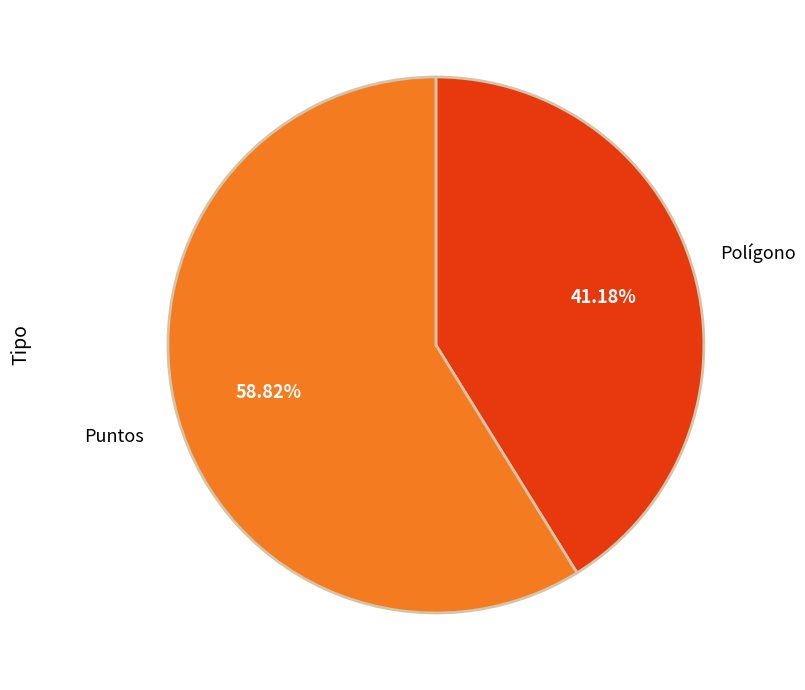

Is it true that Puntos is 59% of the pie?

True